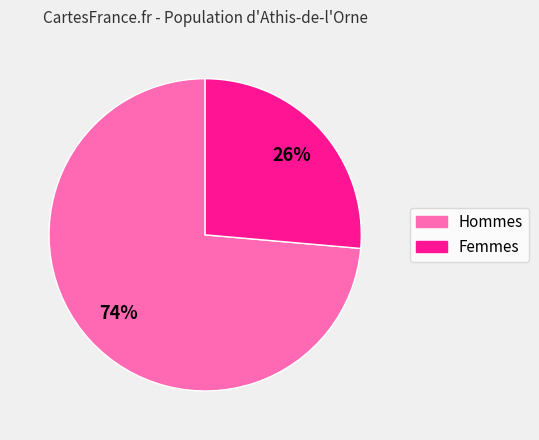

Is there a majority slice in this chart?

Yes